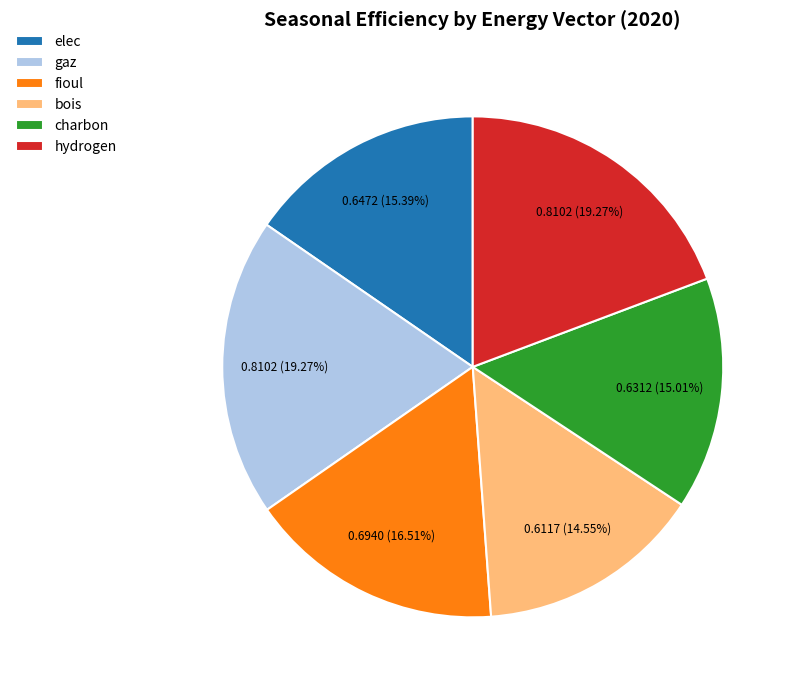

Between fioul and bois, which is larger?

fioul